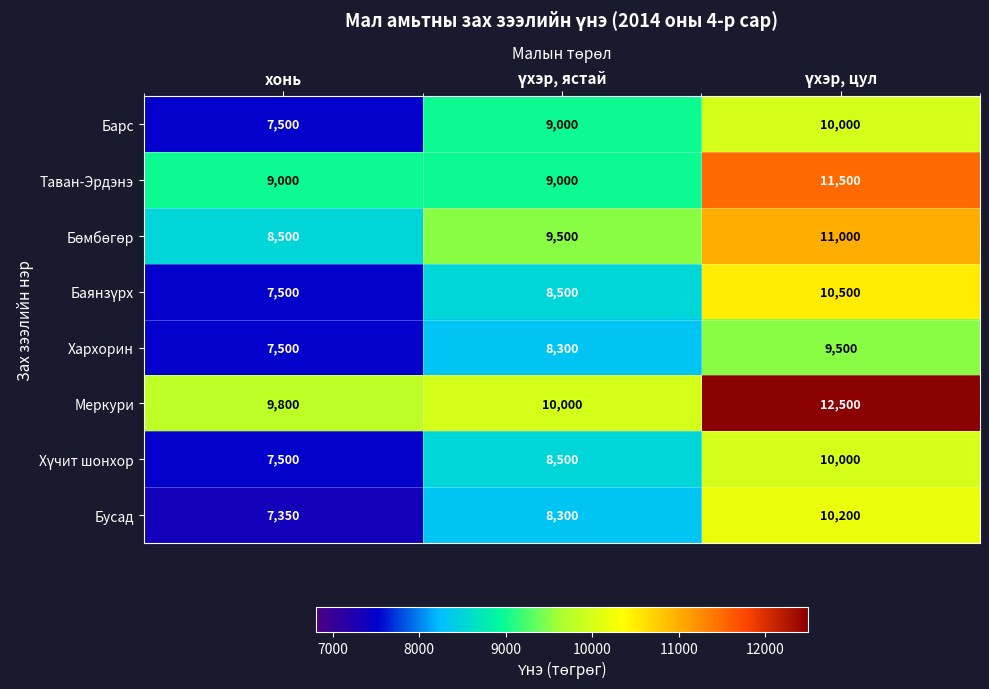

How many Барс values are between 7500 and 10000?

3